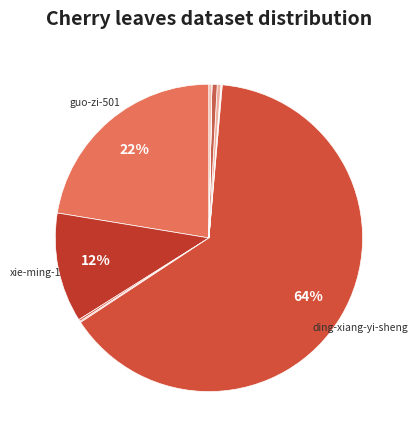

How many slices are in this pie chart?

12